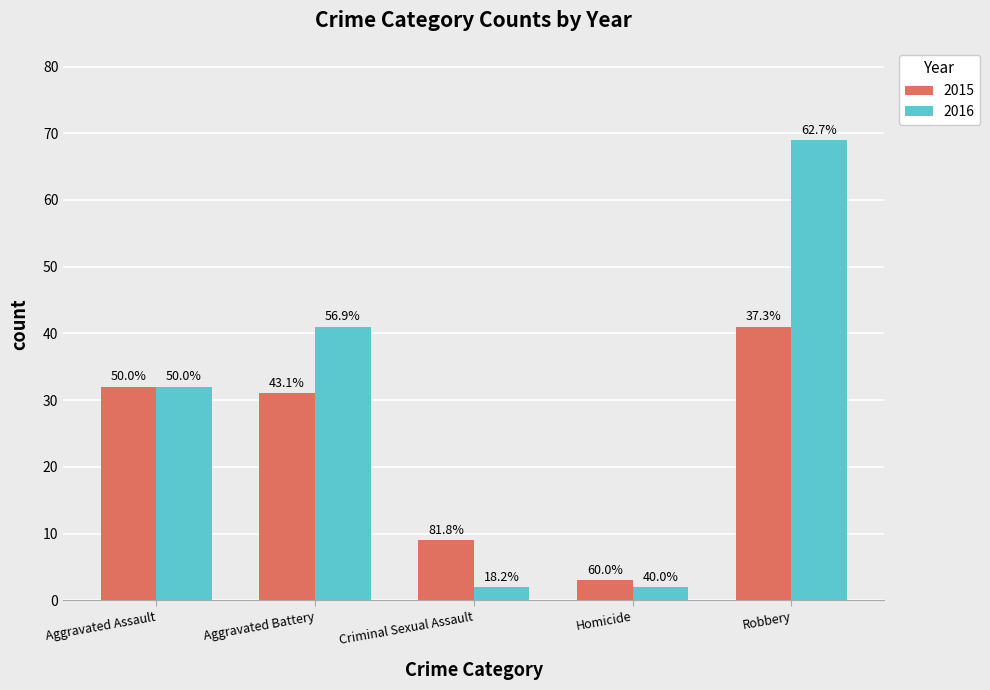

What are all the series names shown in the legend?

2015, 2016